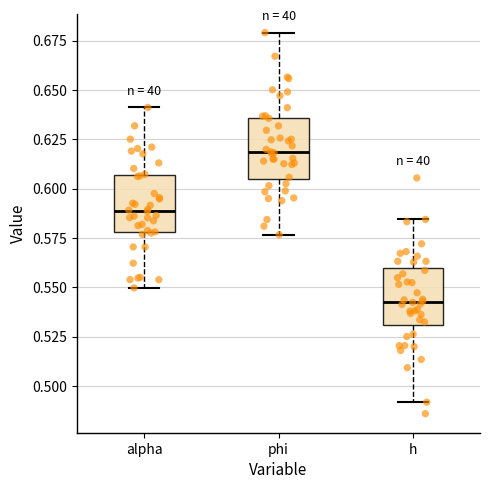

Reading left to right, read every box against the y-axis: the position of its median line, the range the box covers, and the ends of its whiskers. The values are not printed on the chart, so give them approximately, as read against the axis.

alpha: median 0.590, box 0.580 to 0.605, whiskers 0.550 to 0.640
phi: median 0.620, box 0.605 to 0.635, whiskers 0.575 to 0.680
h: median 0.545, box 0.530 to 0.560, whiskers 0.490 to 0.585